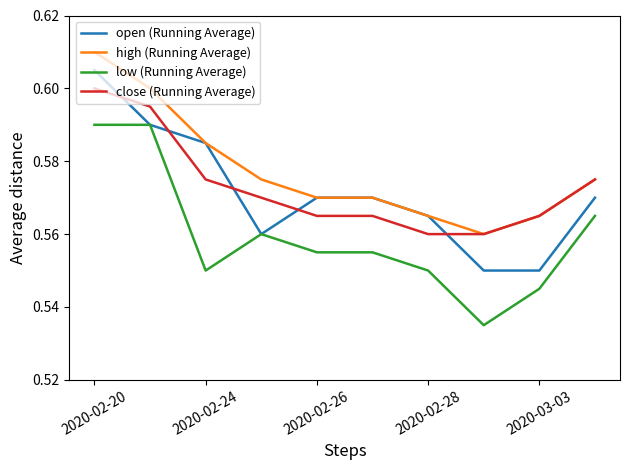

Which series has the largest total across all categories?

high (Running Average)